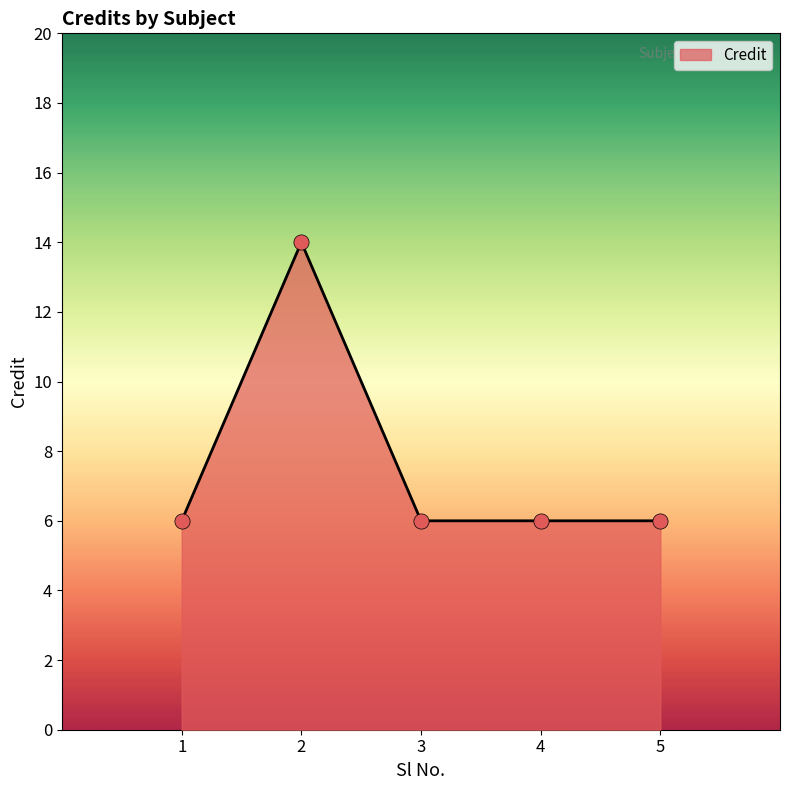

Which has a higher value, 1 or 2?

2